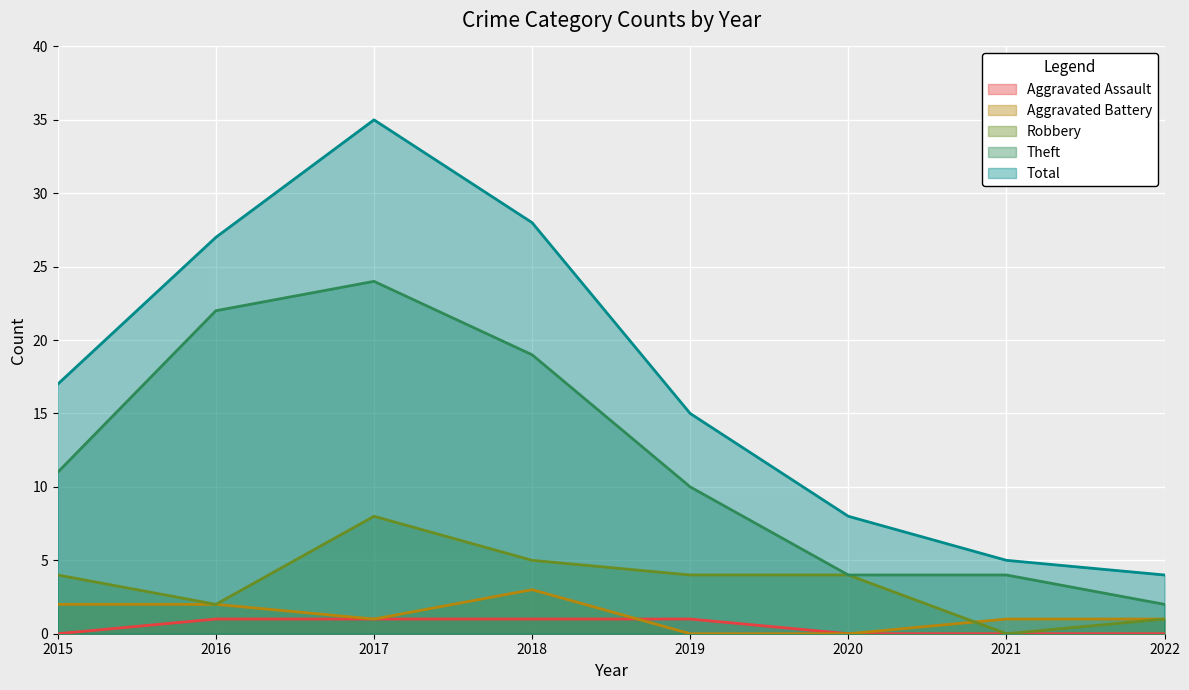

True or false: Robbery has more than 0 points higher than both neighbors.

True